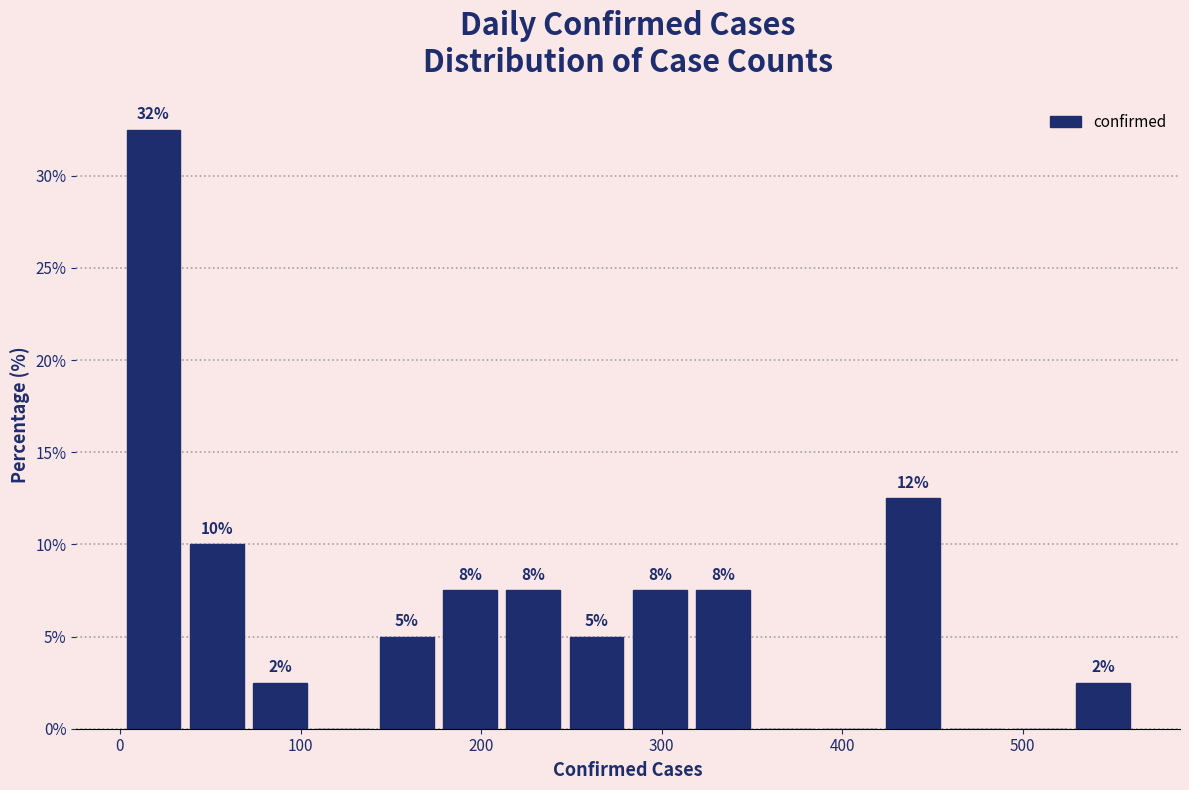

Read against the x-axis, roughly where is the centre of the tallest bar?

20